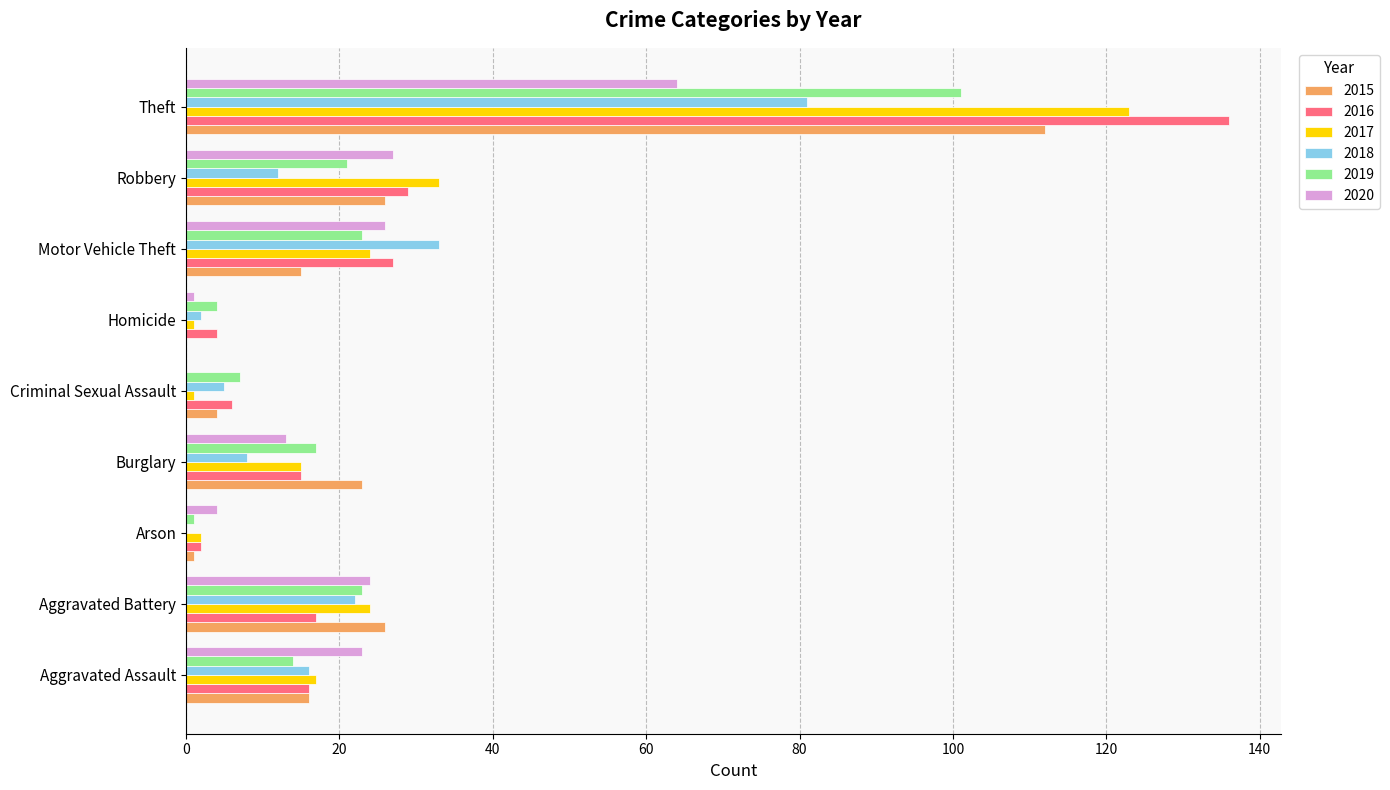

What is the highest value of the 2020 series?

64